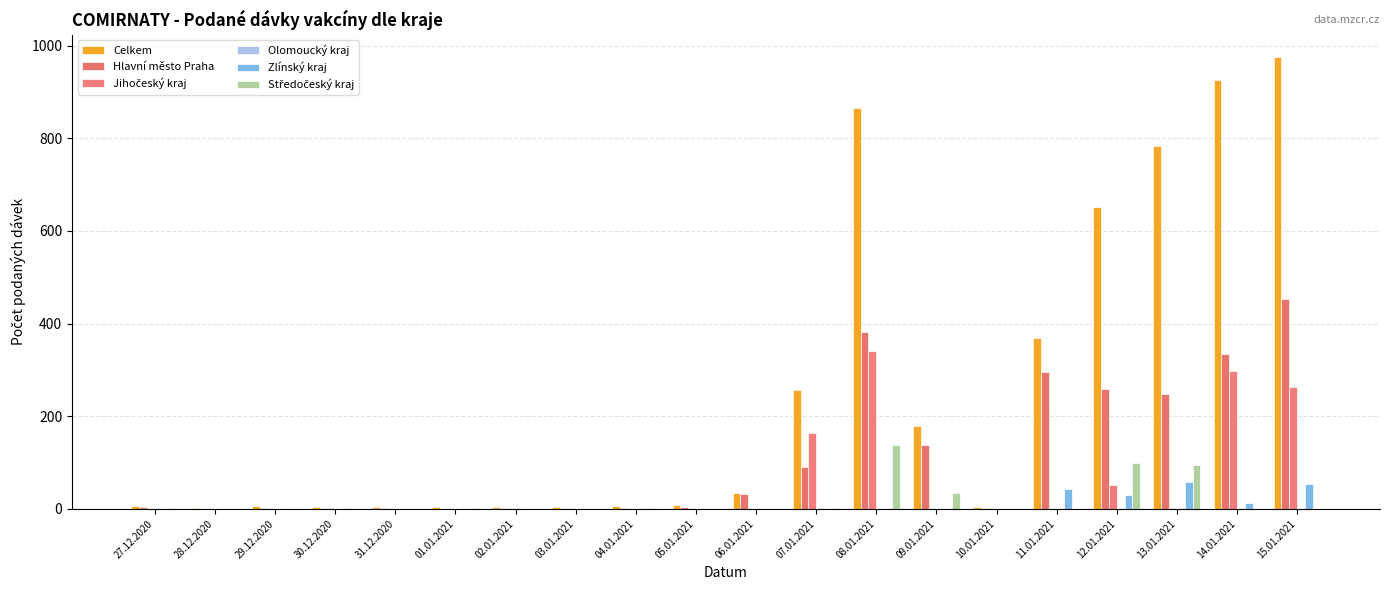

What is the sum of the Hlavní město Praha values at 30.12.2020 and 10.01.2021?

2